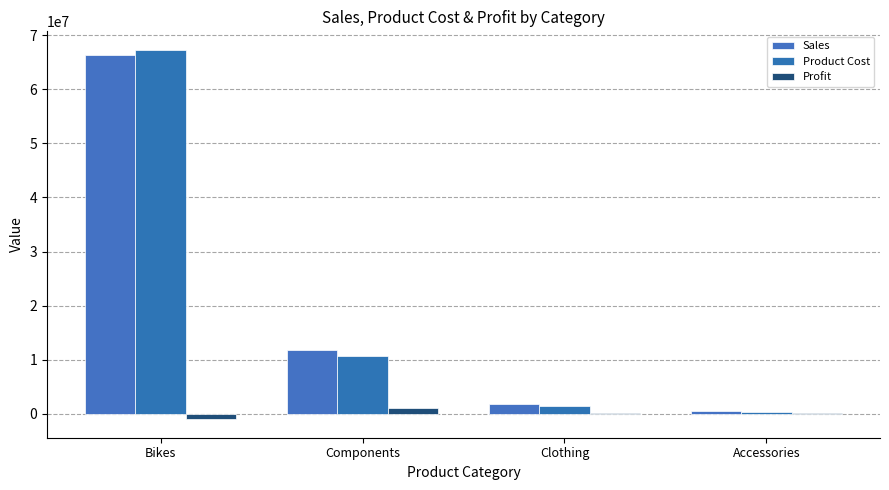

How many groups of bars are there?

4